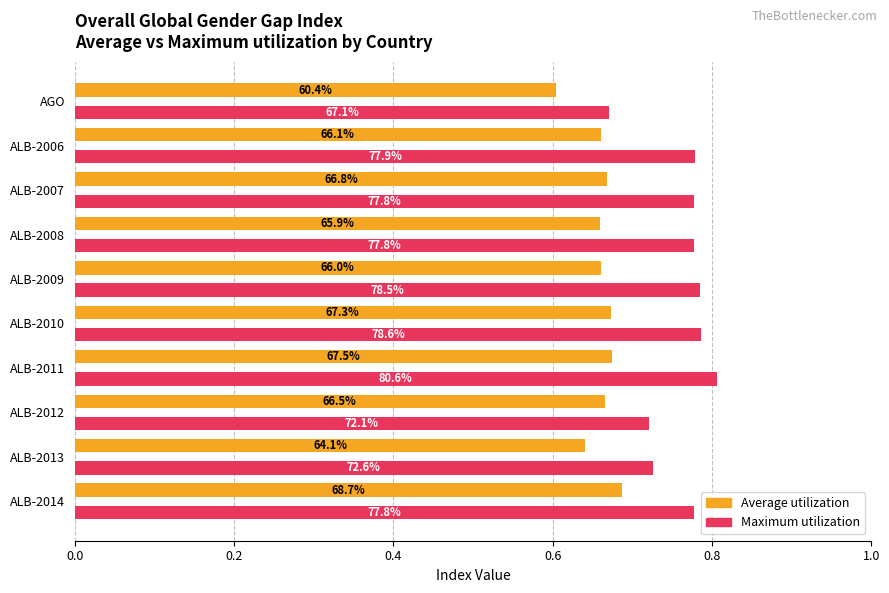

What are all the series names shown in the legend?

Average utilization, Maximum utilization